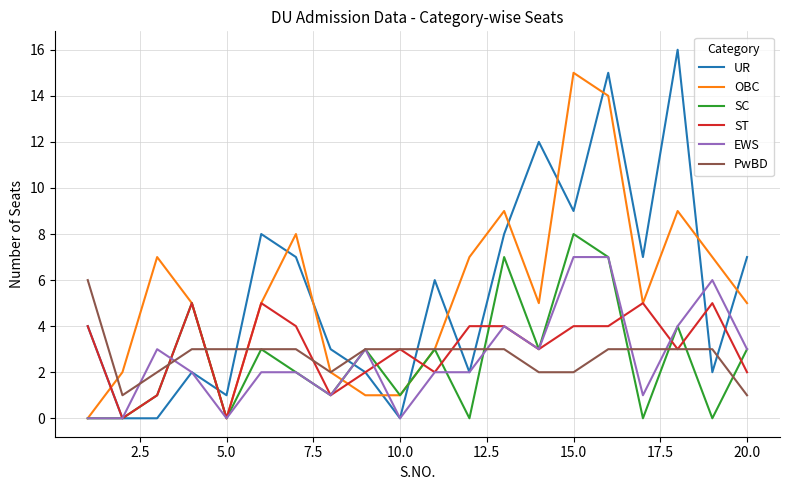

Which series has the largest range (max minus min)?

UR